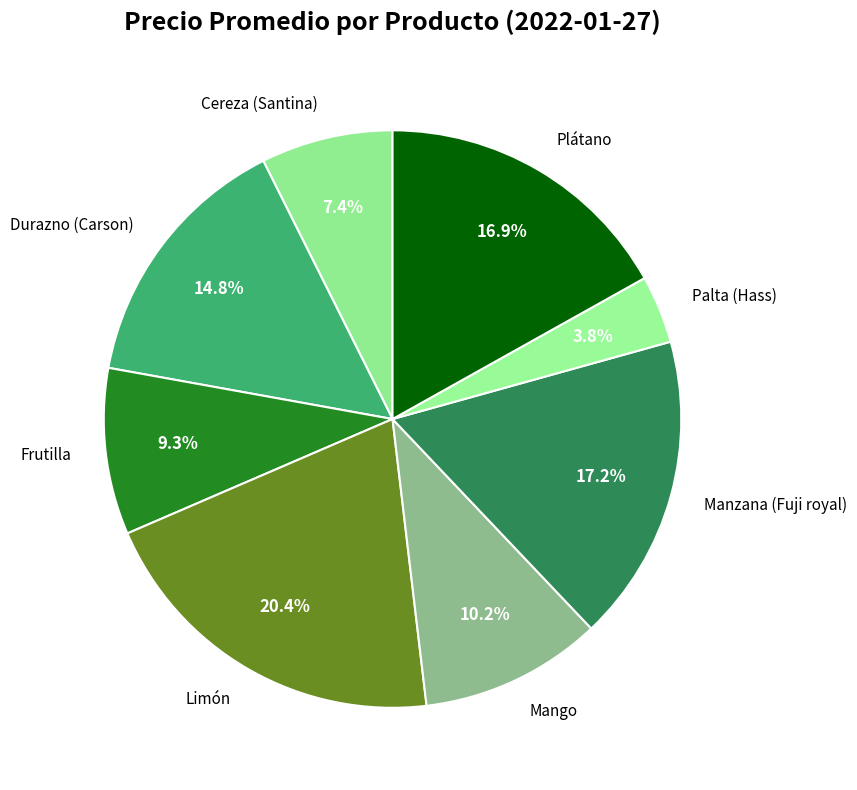

To the nearest percent, what is the combined percentage of Palta (Hass) and Cereza (Santina)?

11%